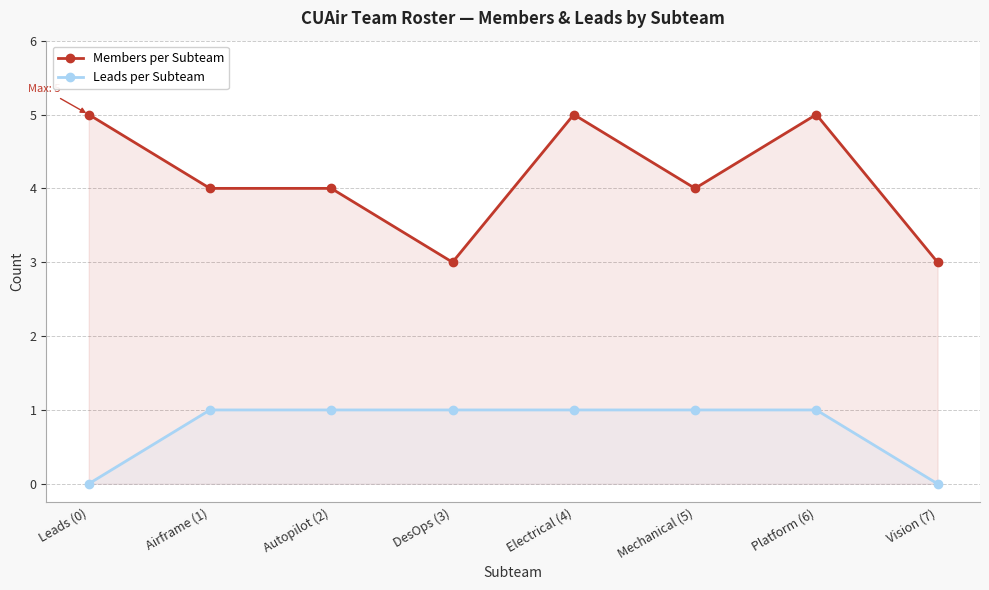

The value of Members per Subteam at Autopilot (2) is 4. True or false?

True